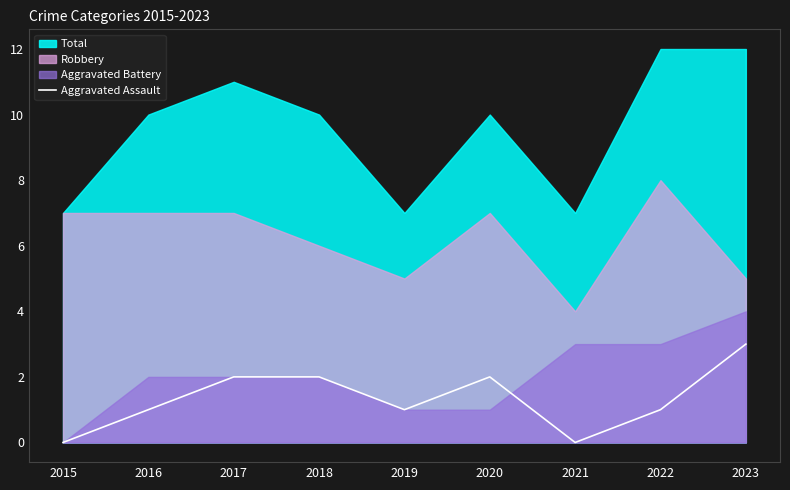

The value of Aggravated Assault at 2022 is 2. True or false?

False